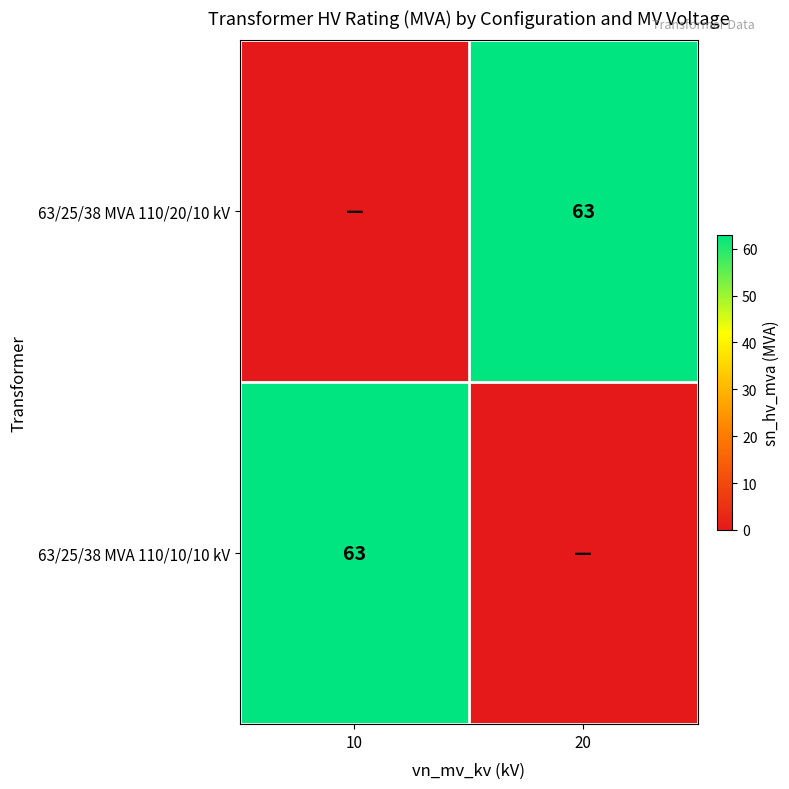

The value of 63/25/38 MVA 110/20/10 kV at 20 is 30. True or false?

False